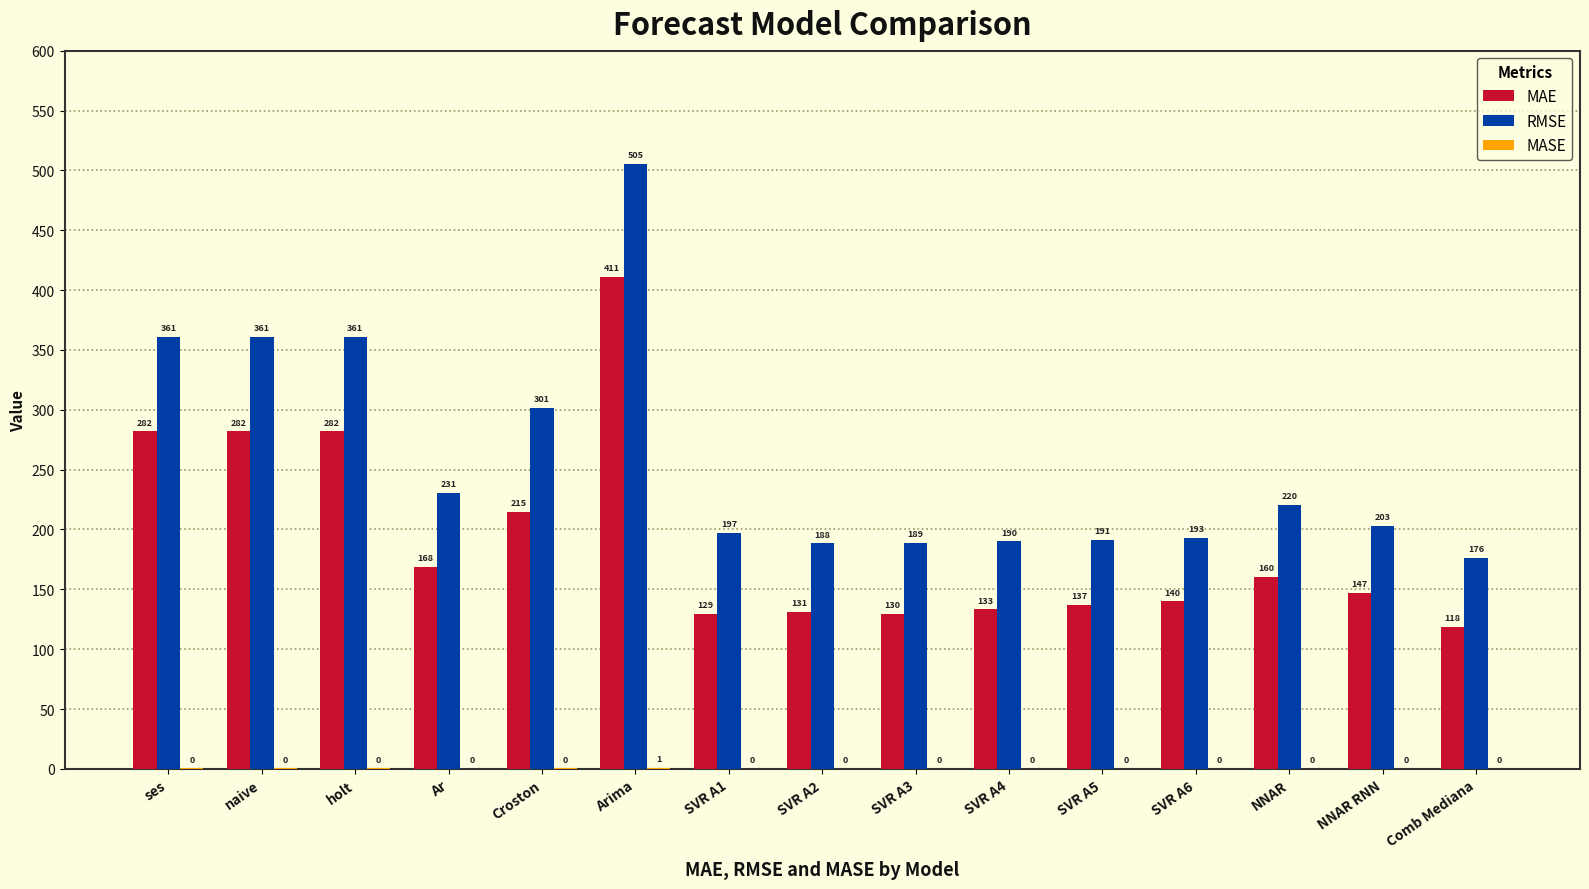

What value does the RMSE series have at SVR A6?

192.8